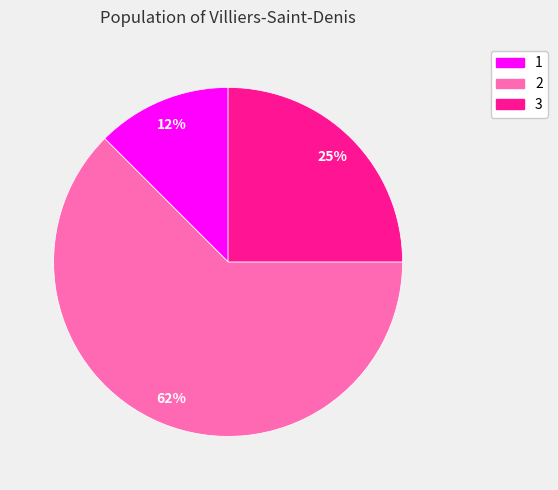

How many segments does this pie chart have?

3